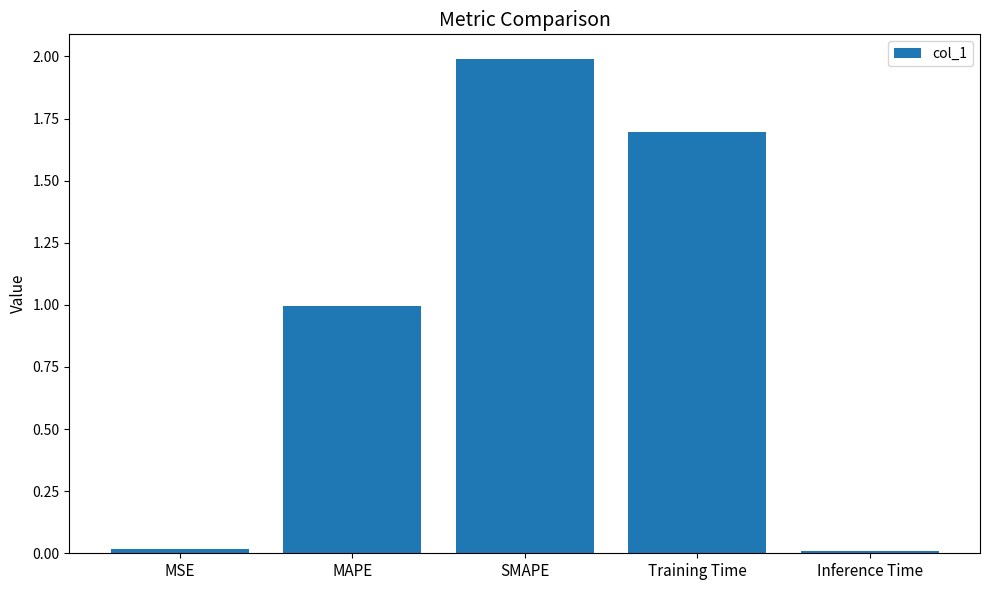

What is the difference between the maximum and minimum values?

2.0